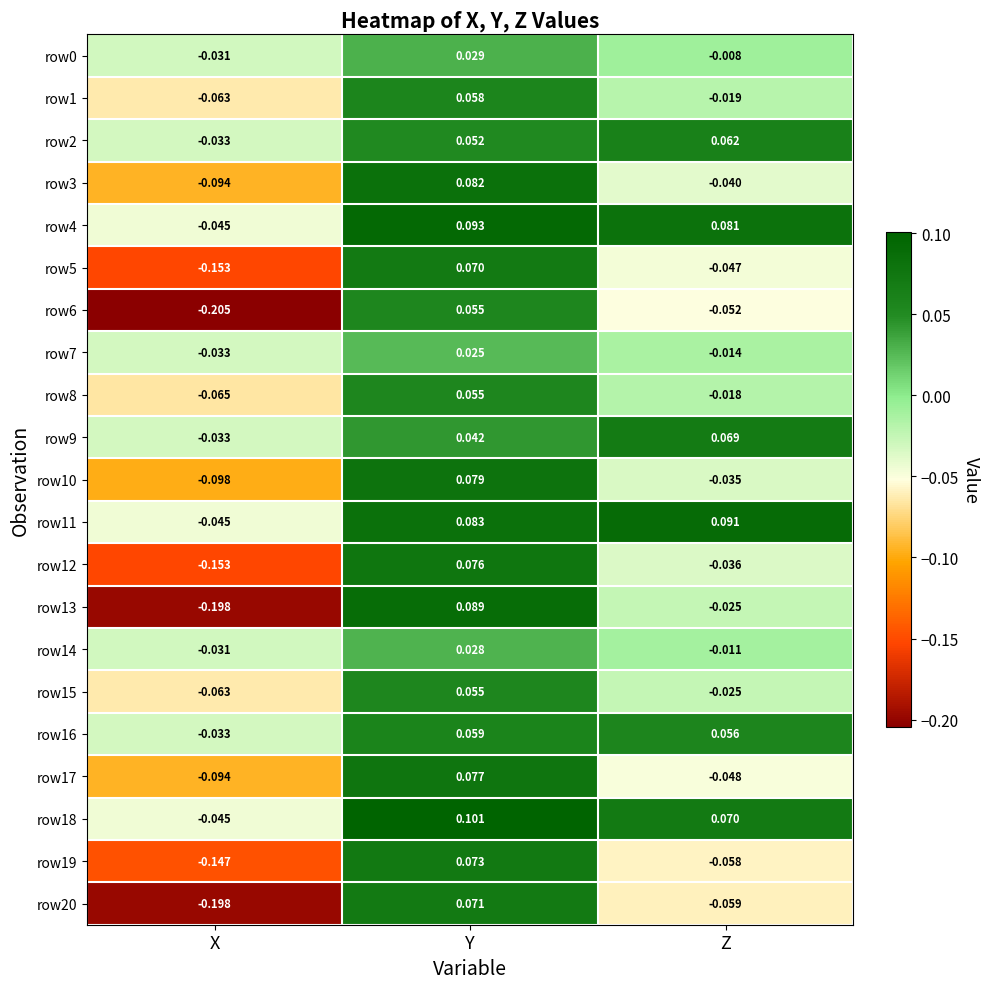

At which category is the sum across all series the highest?

Y